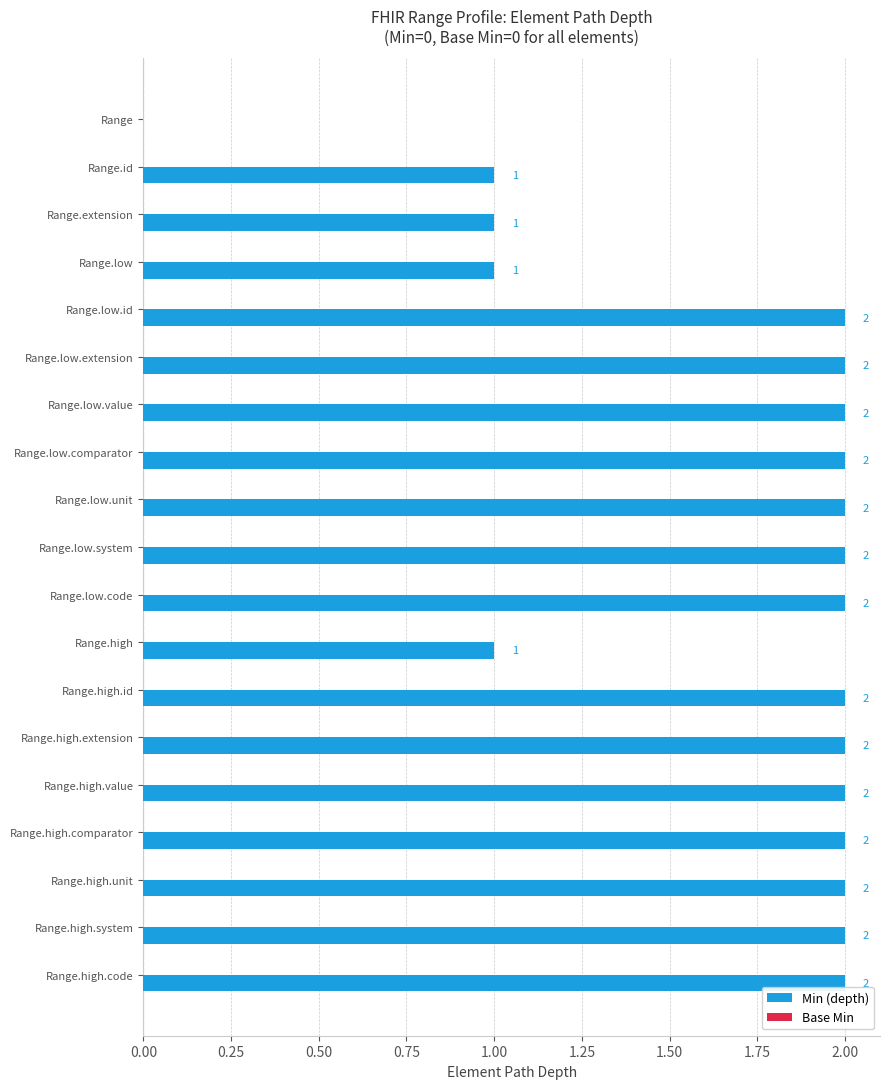

What is the sum of all values?

32